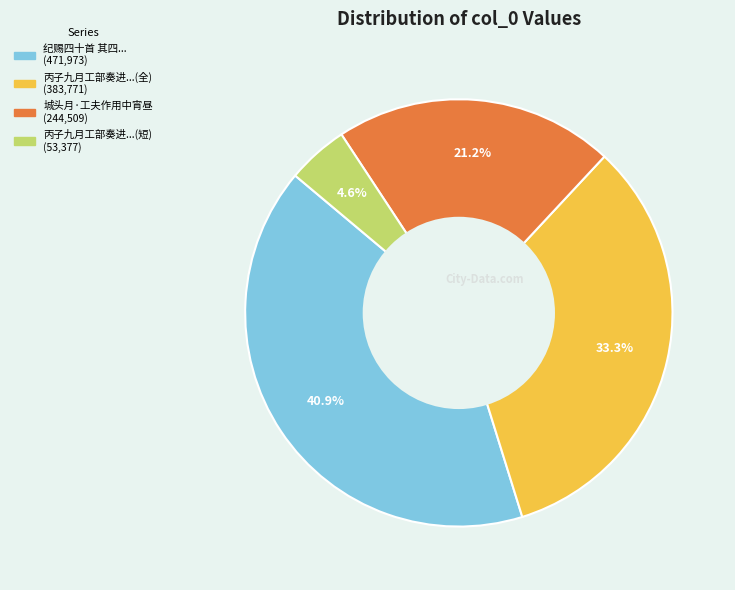

Is there any slice that represents more than half of the pie?

No